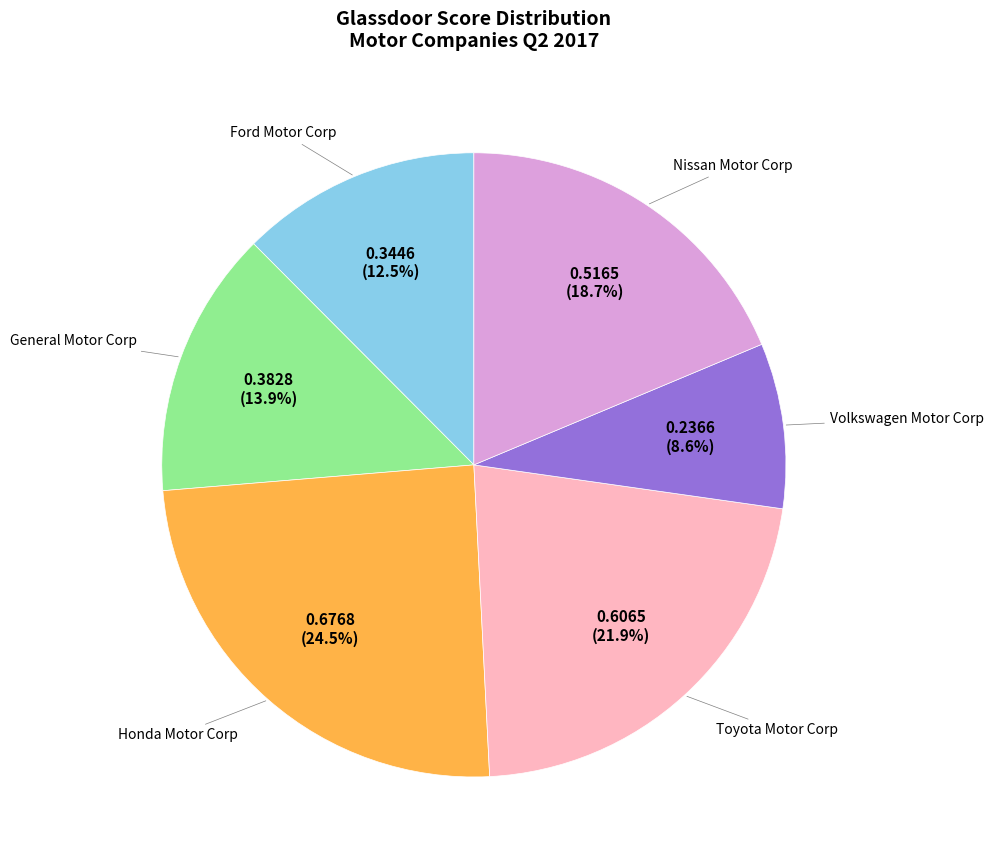

Does any single category account for the majority?

No